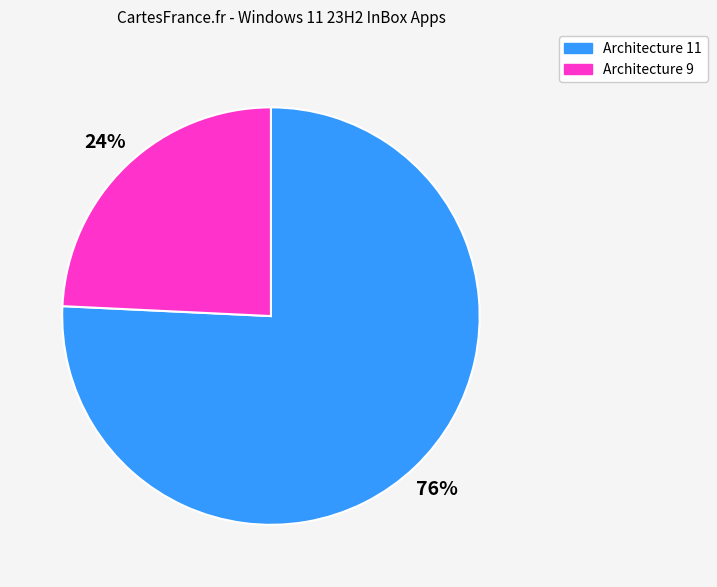

To the nearest percent, what percentage of the pie is Architecture 11?

76%